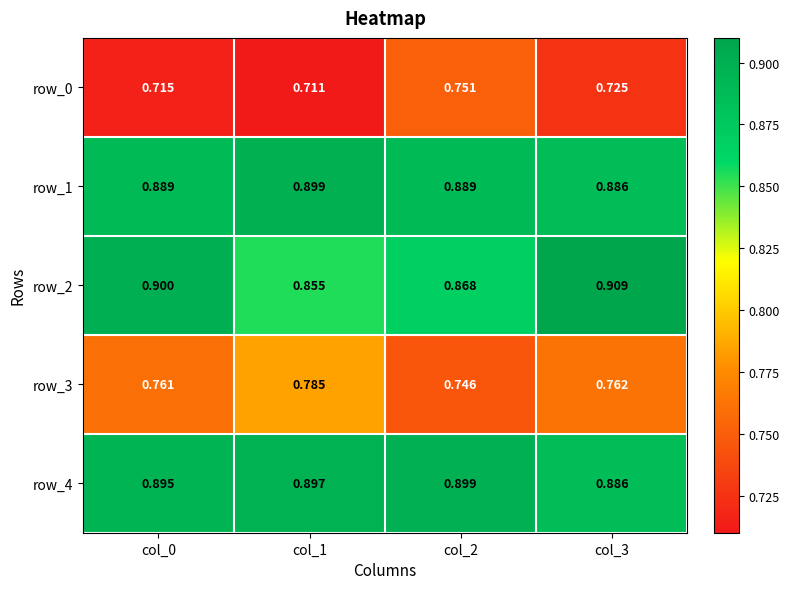

Is it true that row_1 equals 1.3 at col_2?

False